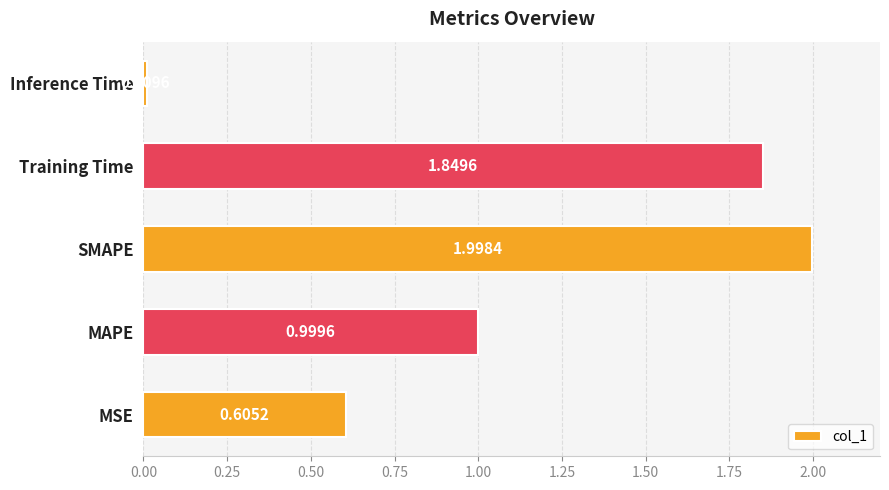

Which category has the highest value across all series?

SMAPE